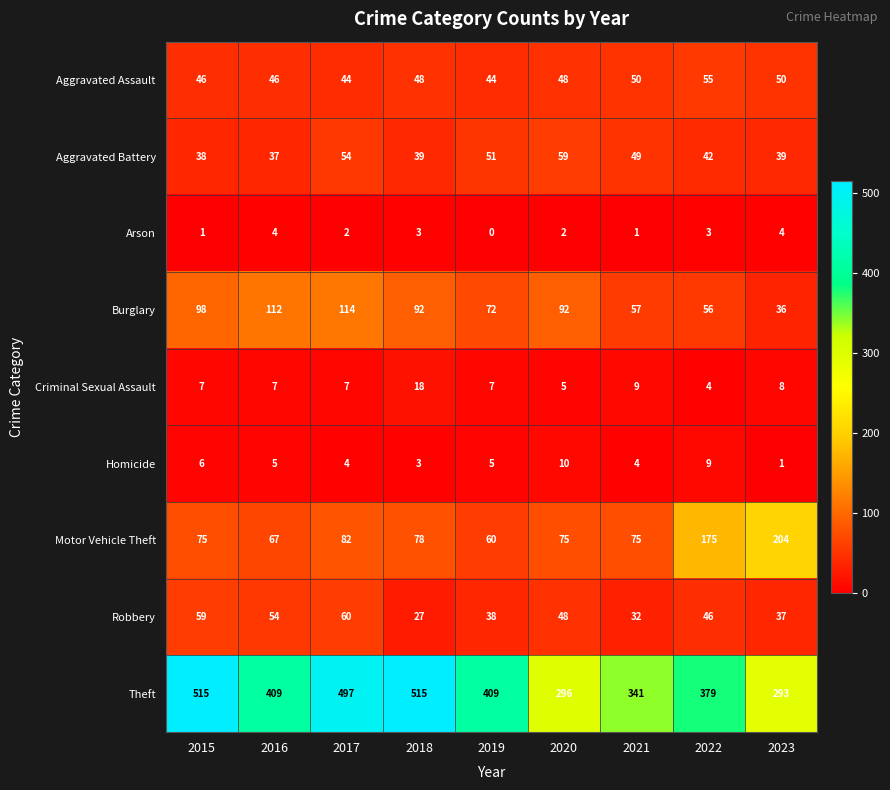

Which category has the lowest value across all series?

2019